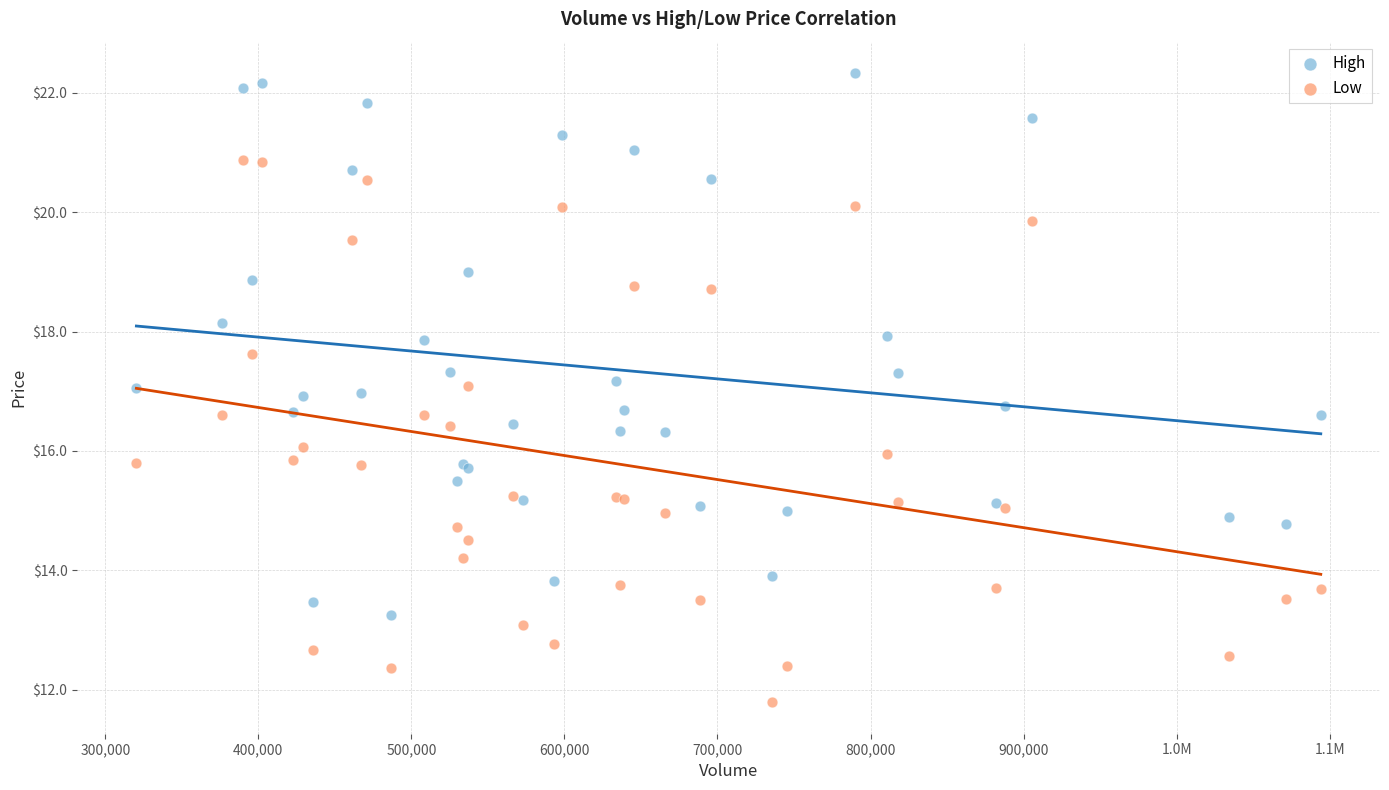

Which series reaches the maximum Y coordinate?

High